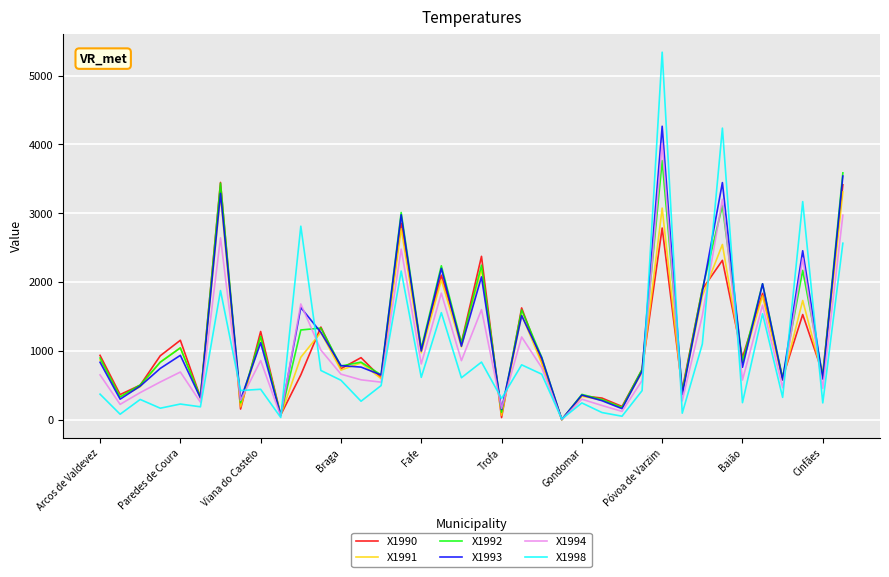

What is the greatest value displayed?

5339.9